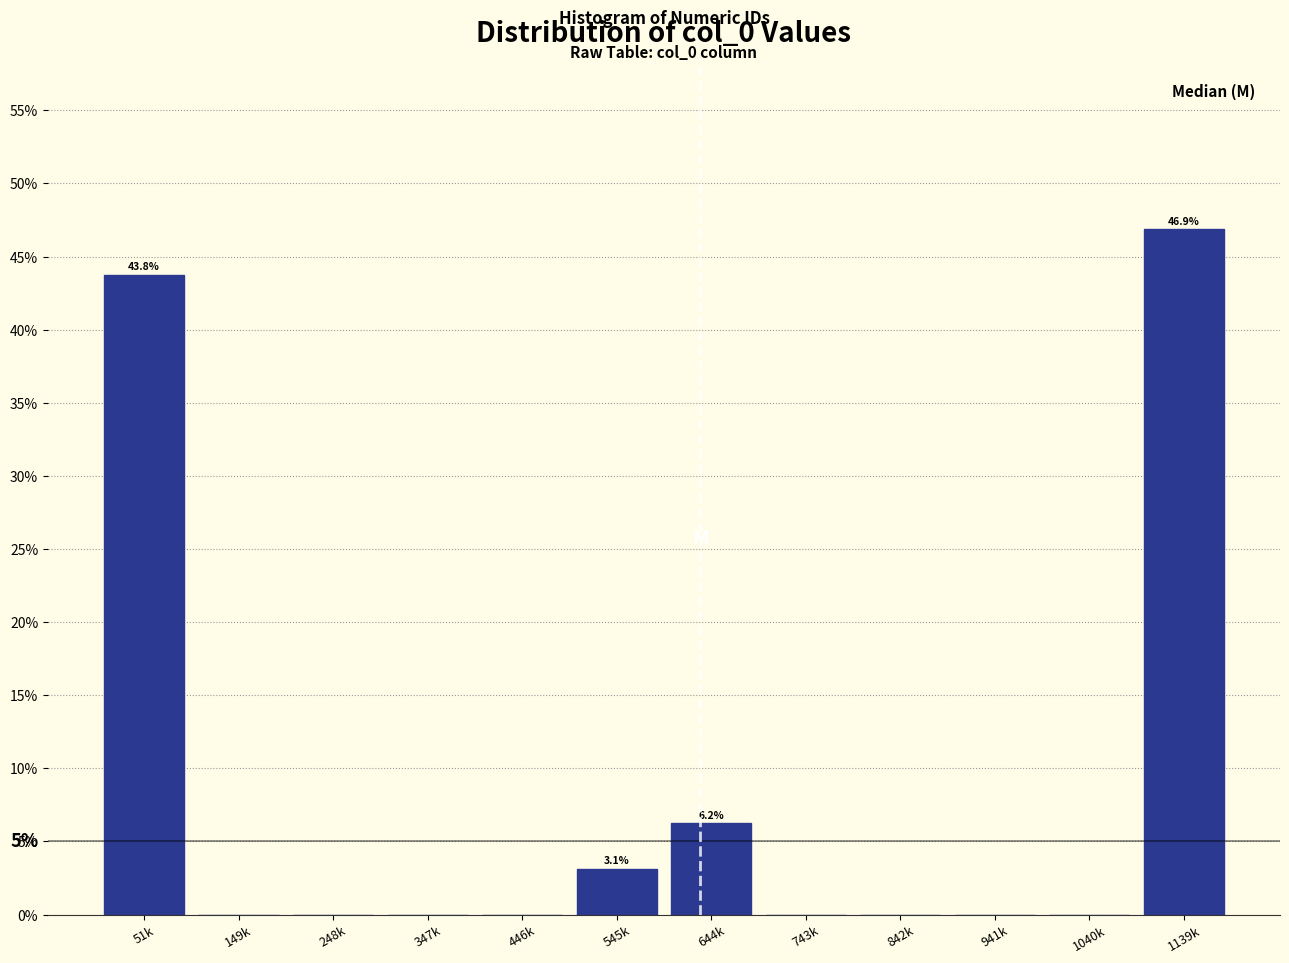

Where is the data nearest to the value 23?

644k